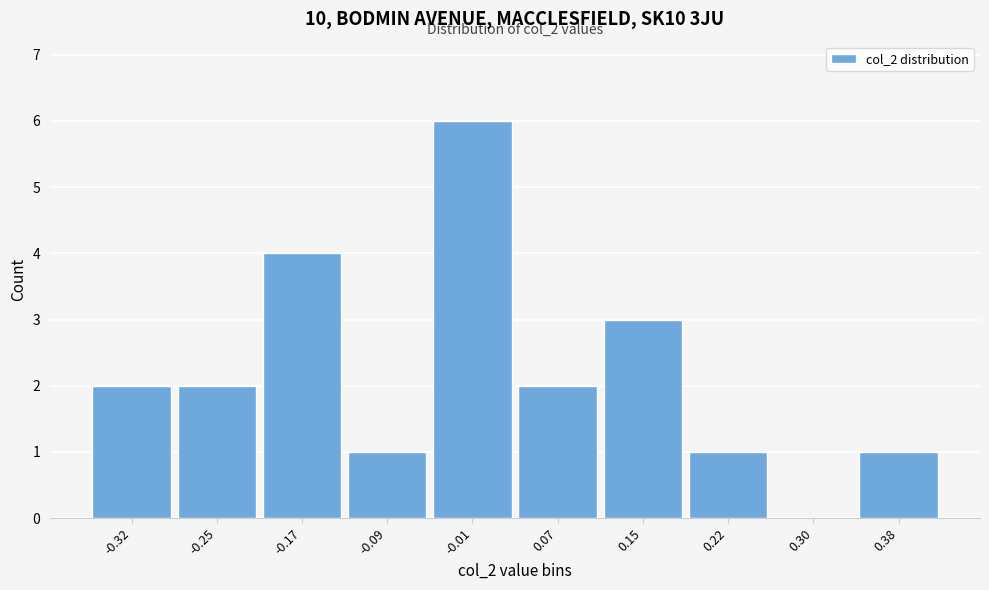

Reading right to left, what are all the values shown in this chart?

0.38=1	0.30=0	0.22=1	0.15=3	0.07=2	-0.01=6	-0.09=1	-0.17=4	-0.25=2	-0.32=2